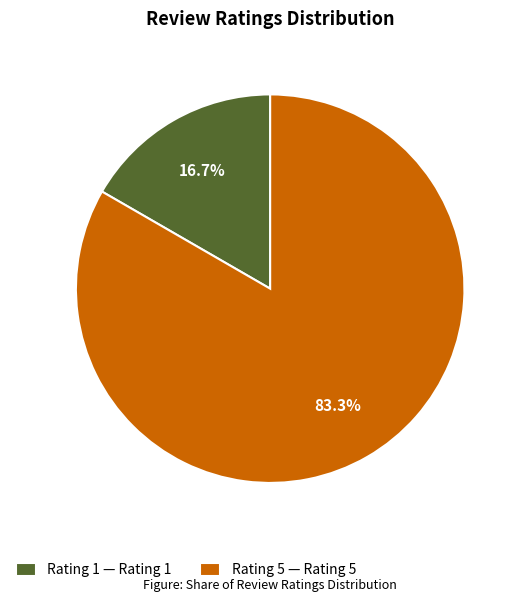

How many slices are in this pie chart?

2